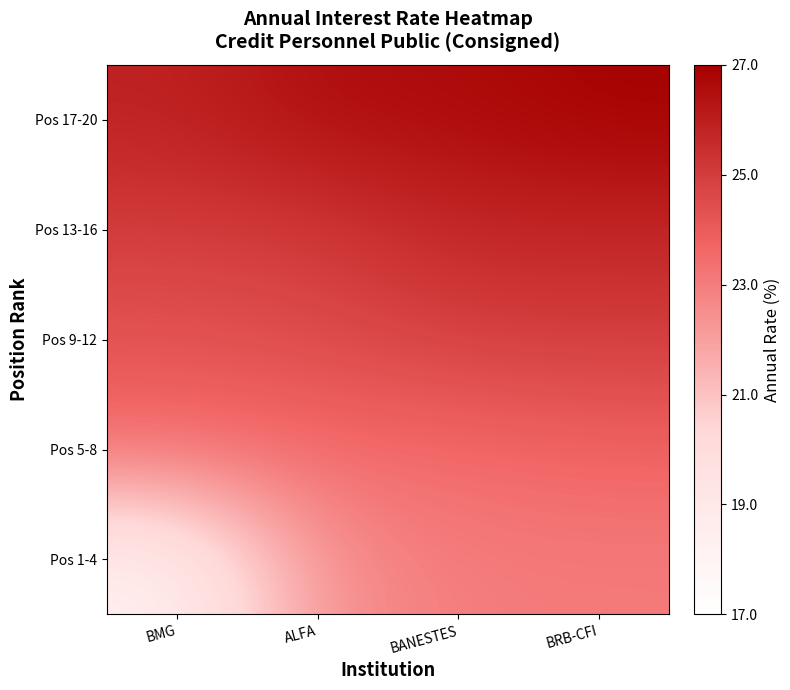

Reading left to right, extract all data points from this chart.

Pos 1-4: BMG=18.3	ALFA=22.4	BANESTES=23.0	BRB-CFI=23.1
Pos 5-8: BMG=23.4	ALFA=23.5	BANESTES=23.5	BRB-CFI=23.7
Pos 9-12: BMG=24.3	ALFA=24.5	BANESTES=24.9	BRB-CFI=25.0
Pos 13-16: BMG=25.0	ALFA=25.1	BANESTES=25.7	BRB-CFI=25.8
Pos 17-20: BMG=25.9	ALFA=26.6	BANESTES=26.6	BRB-CFI=26.9